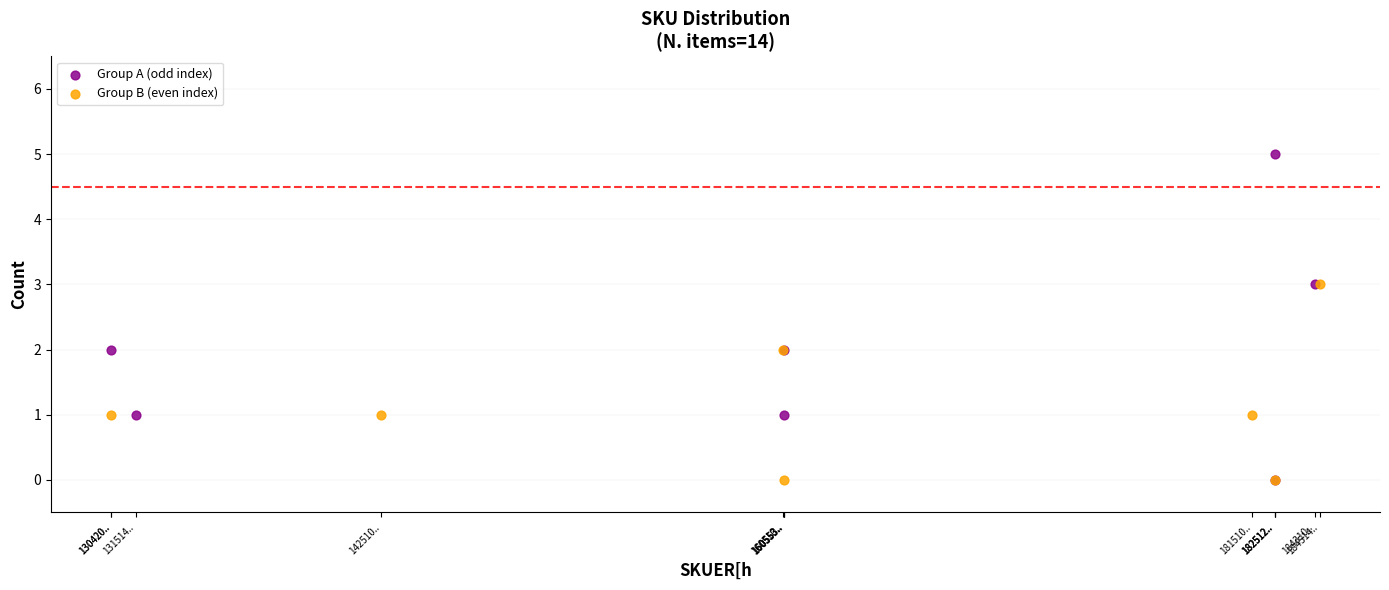

Which series reaches the maximum Y coordinate?

Group A (odd index)